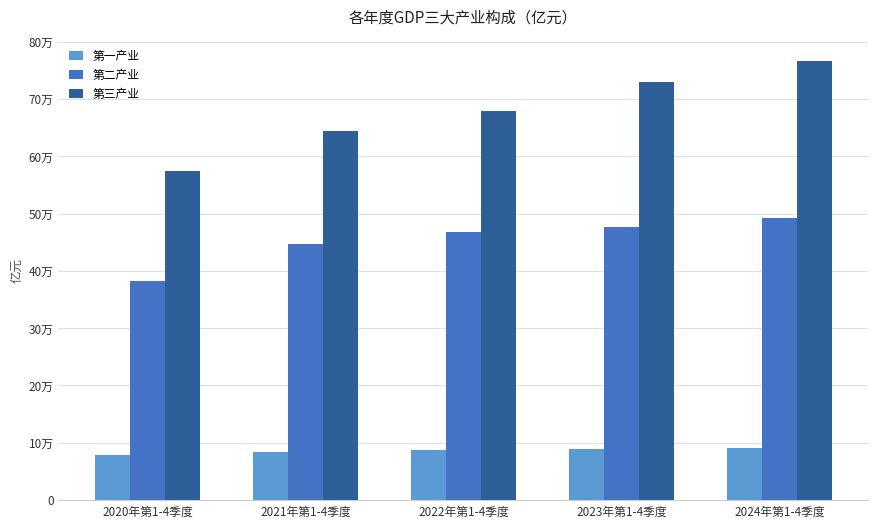

Does the chart contain any negative values?

No